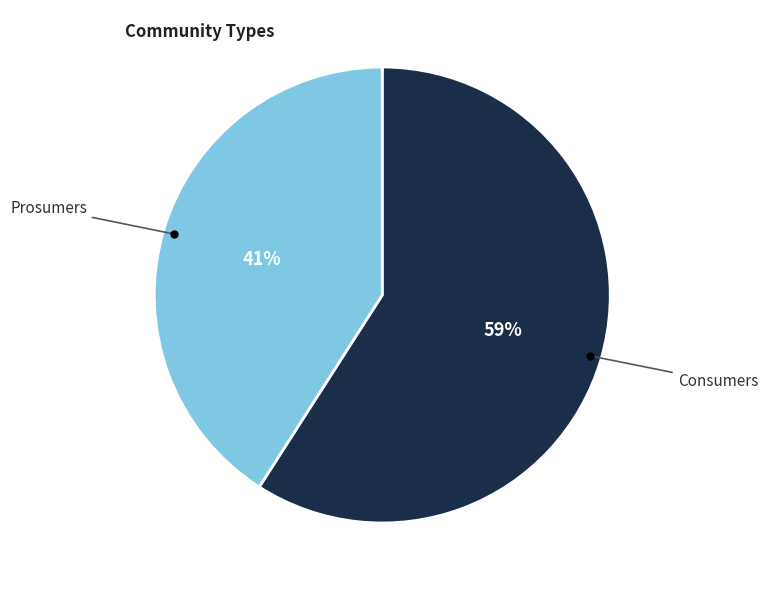

Which has a higher value, Prosumers or Consumers?

Consumers